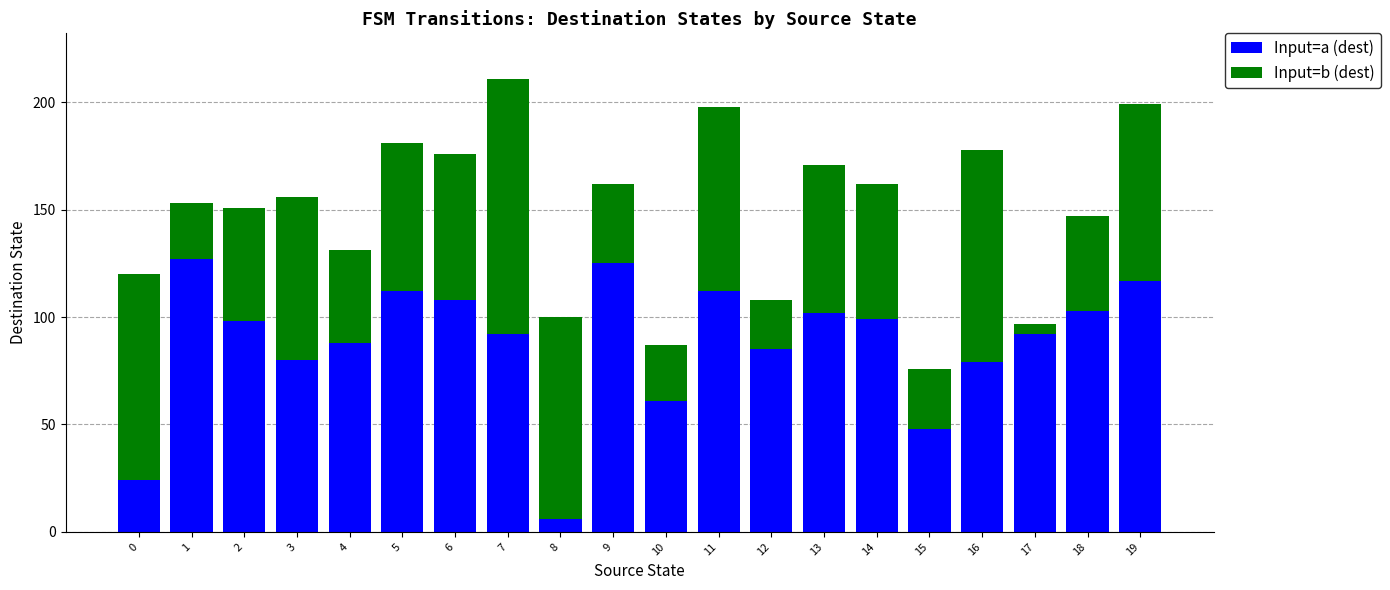

True or false: Input=a (dest) has a value of 79 at 16.

True